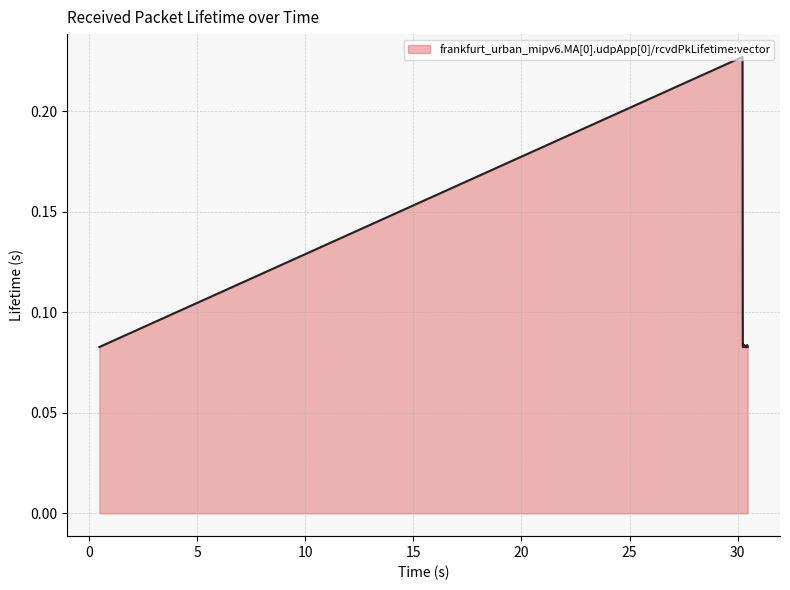

Does the chart display data point markers on the line(s)?

No